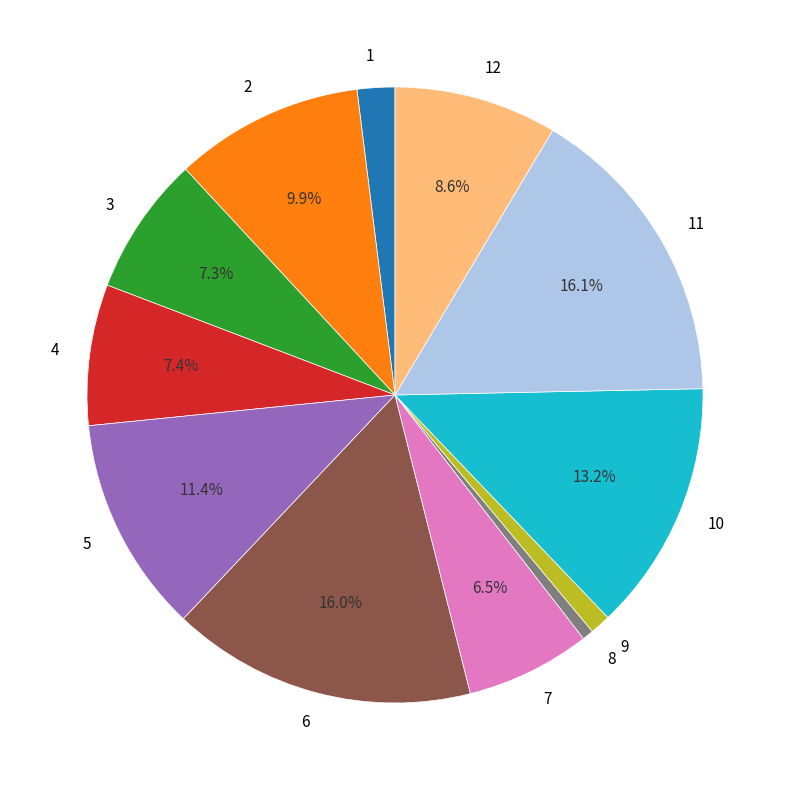

Is 1 the majority of the pie?

No